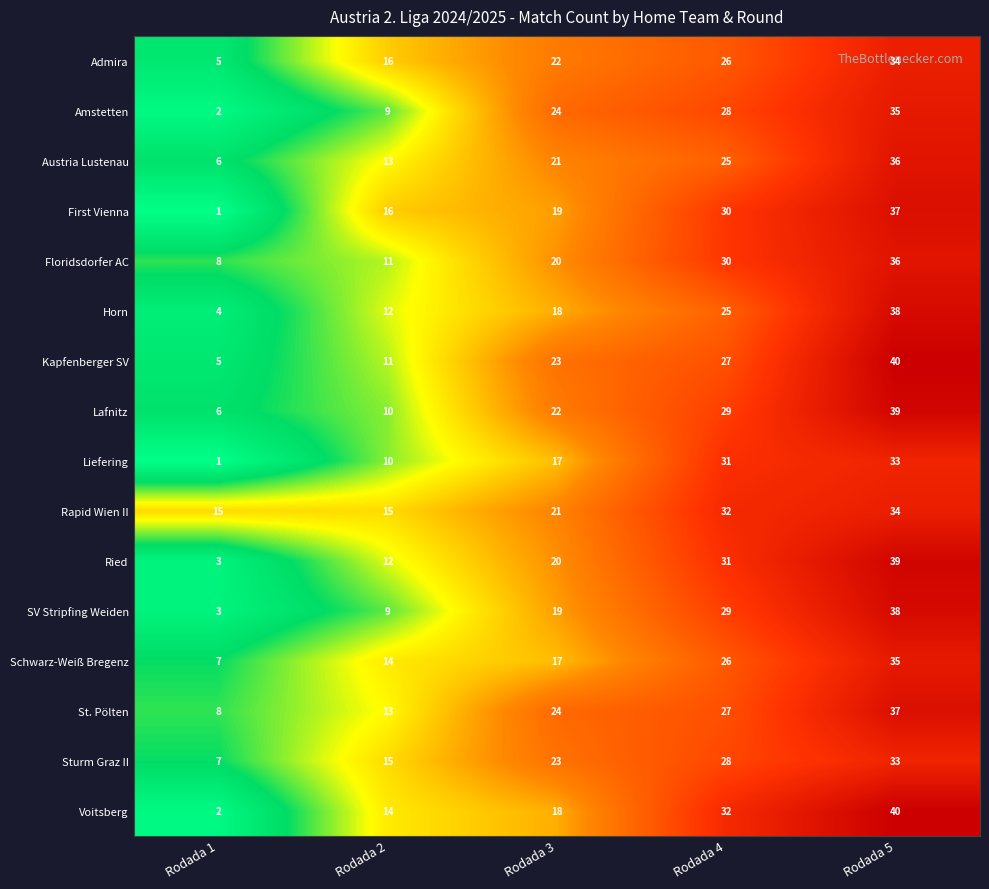

What is the spread (max minus min) of values at Rodada 4?

7